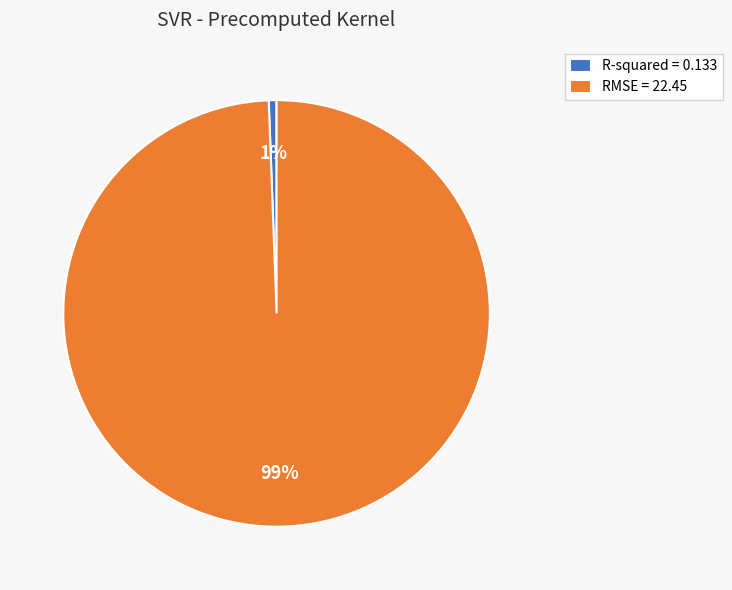

The RMSE slice represents 89% of the pie. True or false?

False